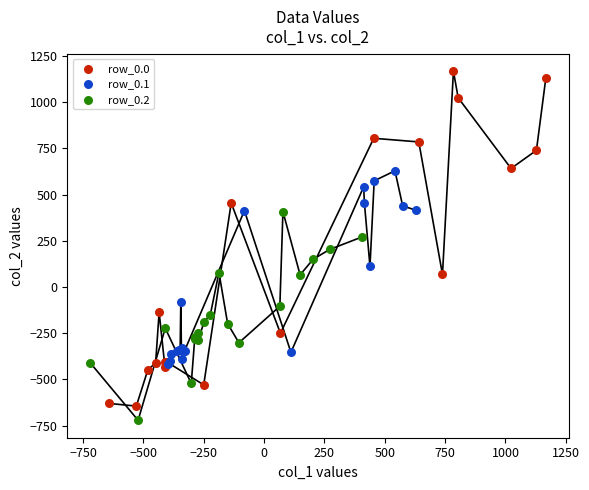

Which series contains the highest Y value?

row_0.0